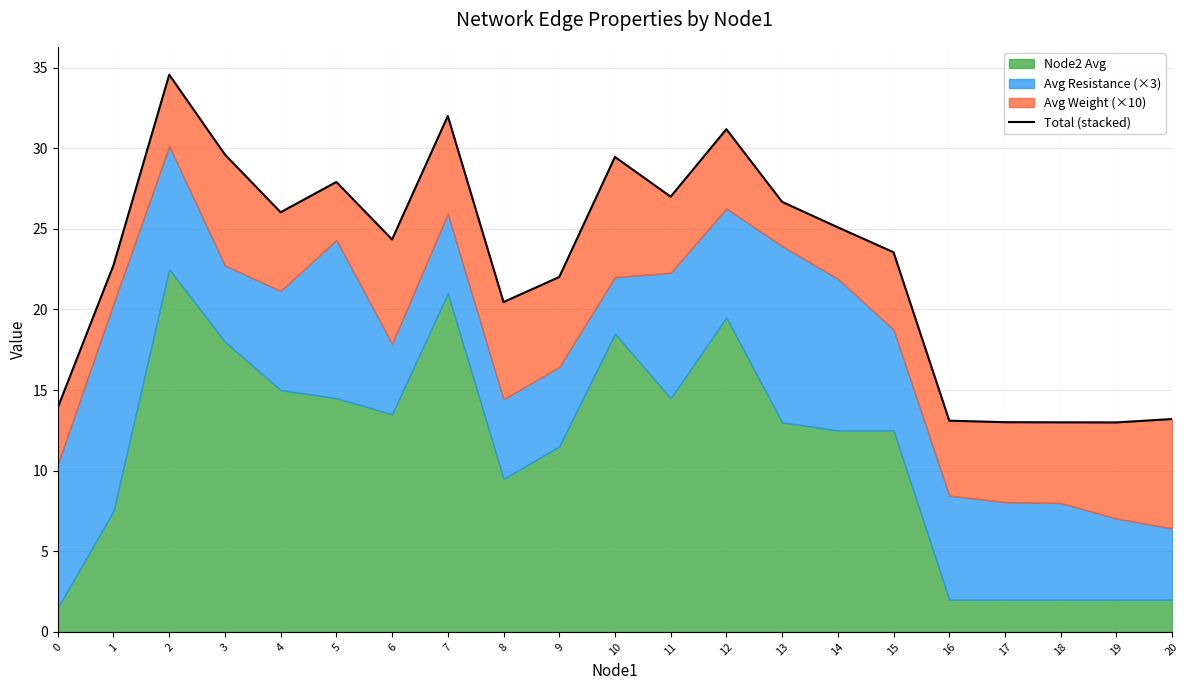

Rank the categories by value from highest to lowest.

2, 7, 12, 3, 10, 5, 11, 13, 4, 14, 6, 15, 1, 9, 8, 0, 20, 16, 17, 18, 19